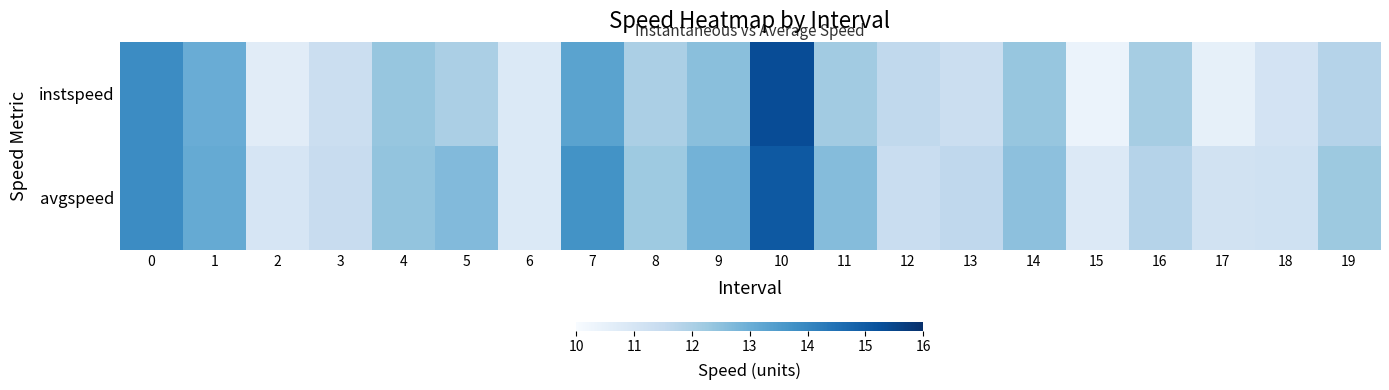

Reading left to right, transcribe all the data shown in this chart.

instspeed: 0=13.9	1=13.0	2=10.7	3=11.3	4=12.4	5=12.0	6=10.8	7=13.3	8=12.0	9=12.6	10=15.3	11=12.2	12=11.6	13=11.3	14=12.4	15=10.4	16=12.1	17=10.5	18=11.1	19=11.8
avgspeed: 0=13.9	1=13.1	2=11.0	3=11.5	4=12.4	5=12.7	6=10.8	7=13.7	8=12.2	9=12.9	10=15.0	11=12.6	12=11.4	13=11.6	14=12.5	15=10.8	16=11.8	17=11.1	18=11.2	19=12.3